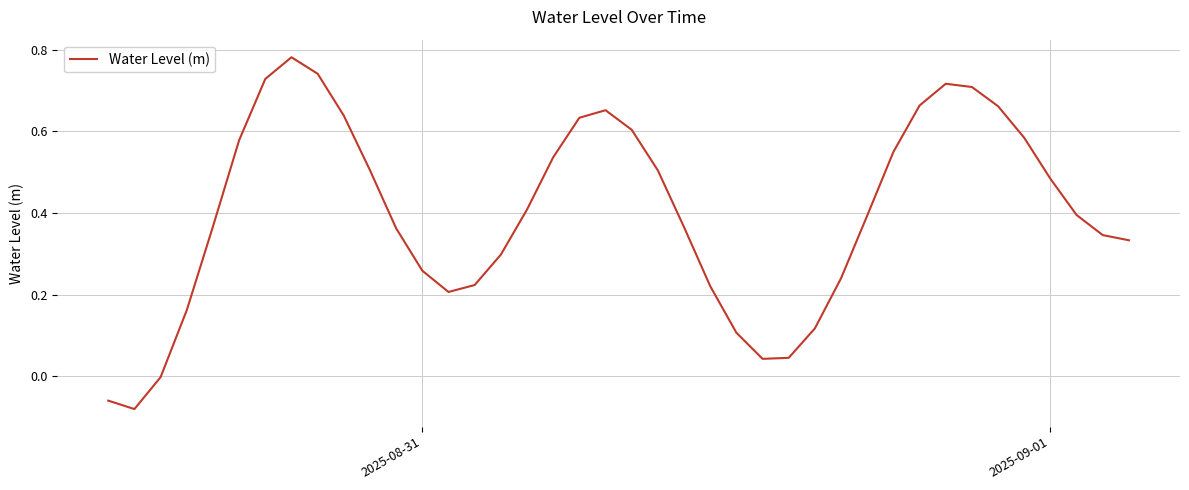

Count the number of categories in the chart.

40